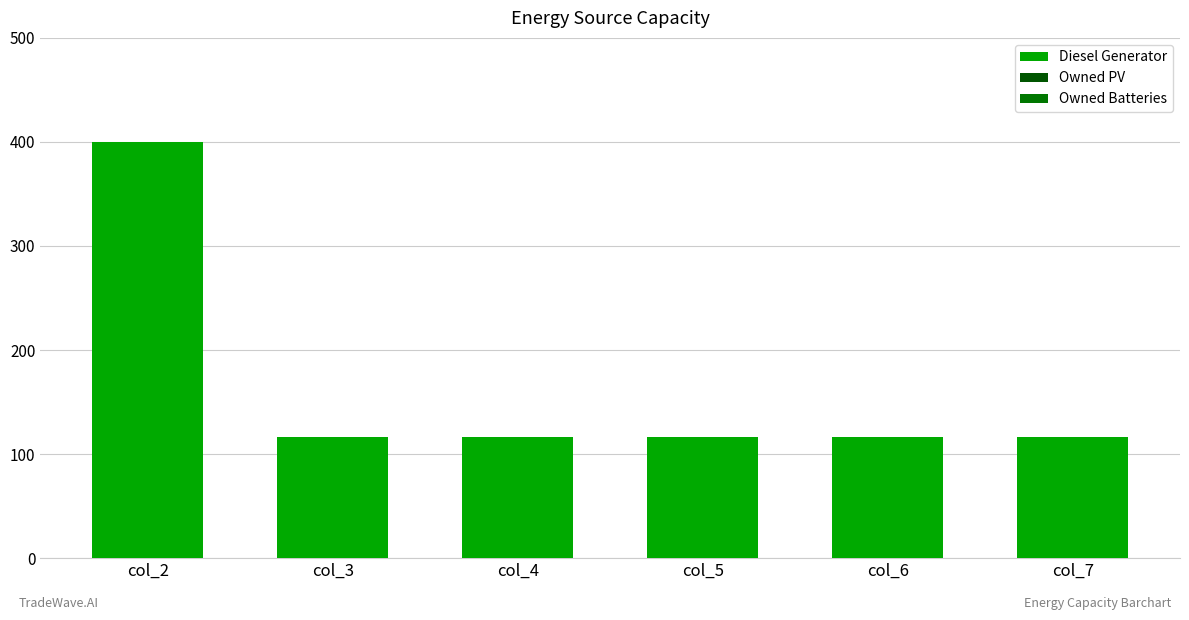

Does the chart contain any negative values?

No